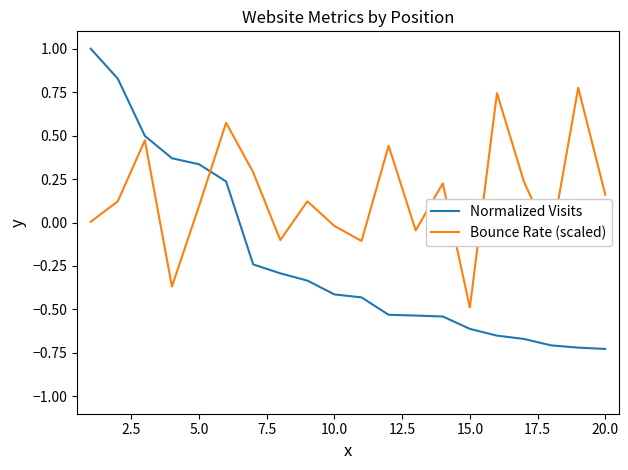

What are all the series names shown in the legend?

Normalized Visits, Bounce Rate (scaled)